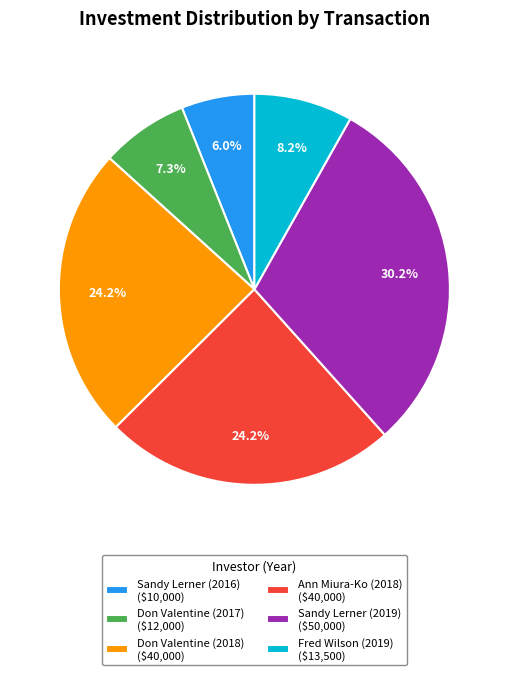

Is Sandy Lerner (2016) the majority of the pie?

No